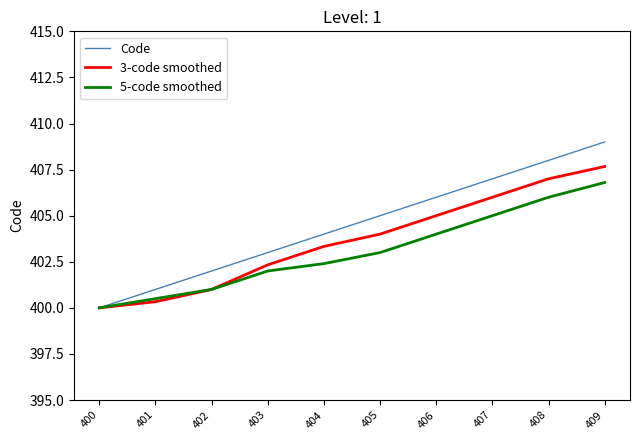

Is this an area chart (filled region under the line)?

No